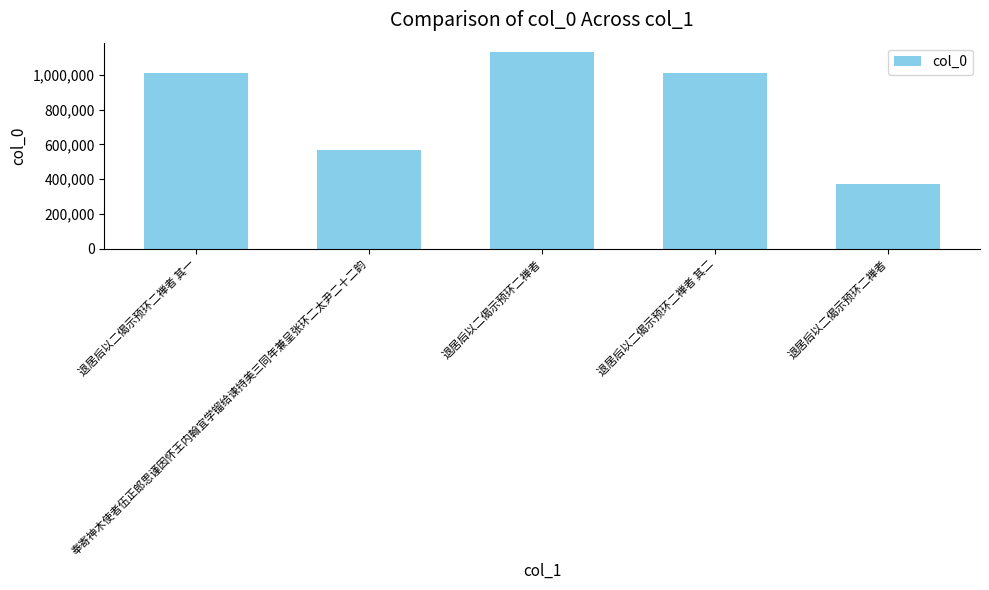

How many bars are there in total?

5